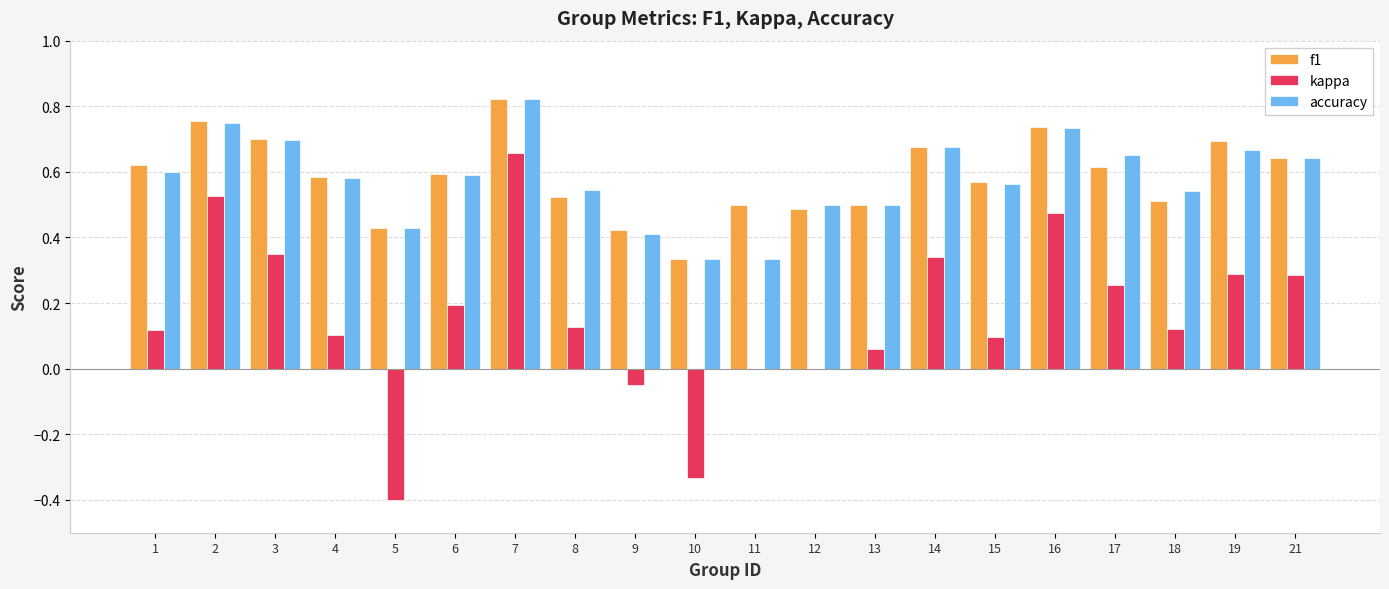

At which category does the chart reach its peak across all series?

7